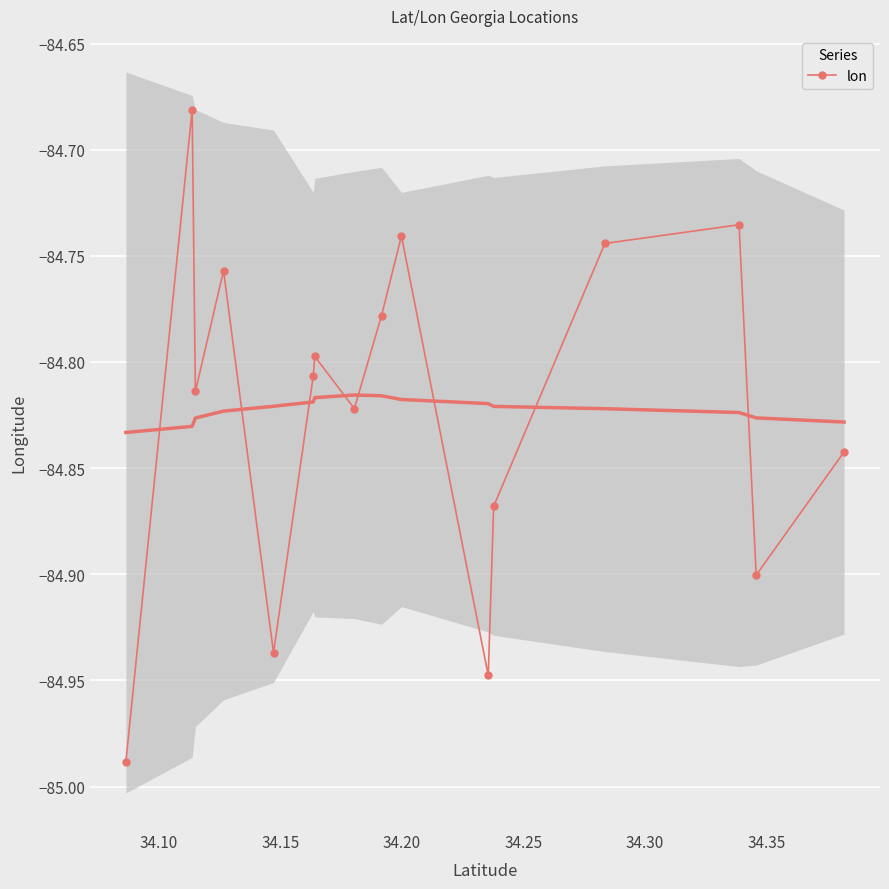

Where is the first local minimum?

34.15